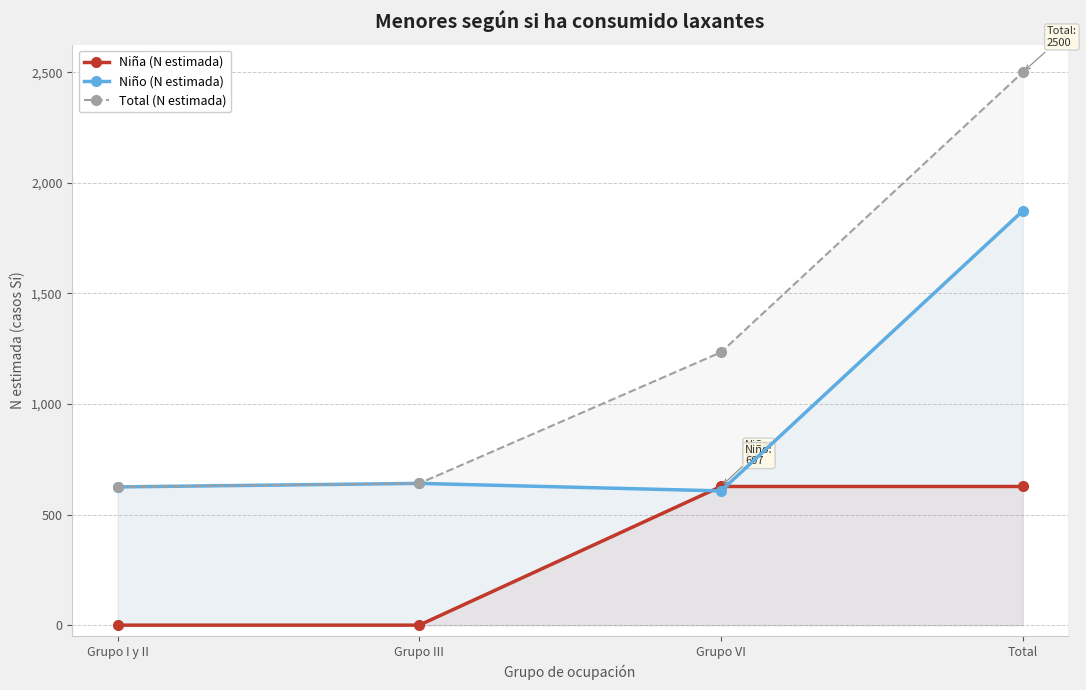

True or false: Niño (N estimada) and Total (N estimada) cross at least once.

False